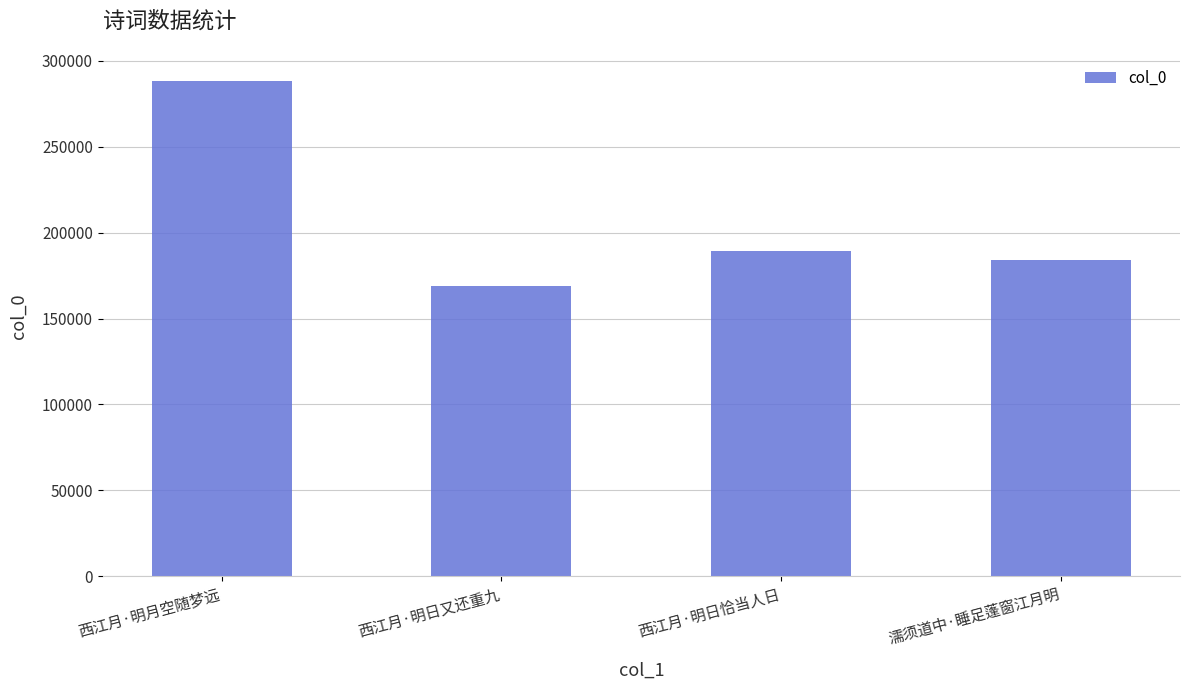

True or false: the data shows 288502 at 西江月·明月空随梦远.

True